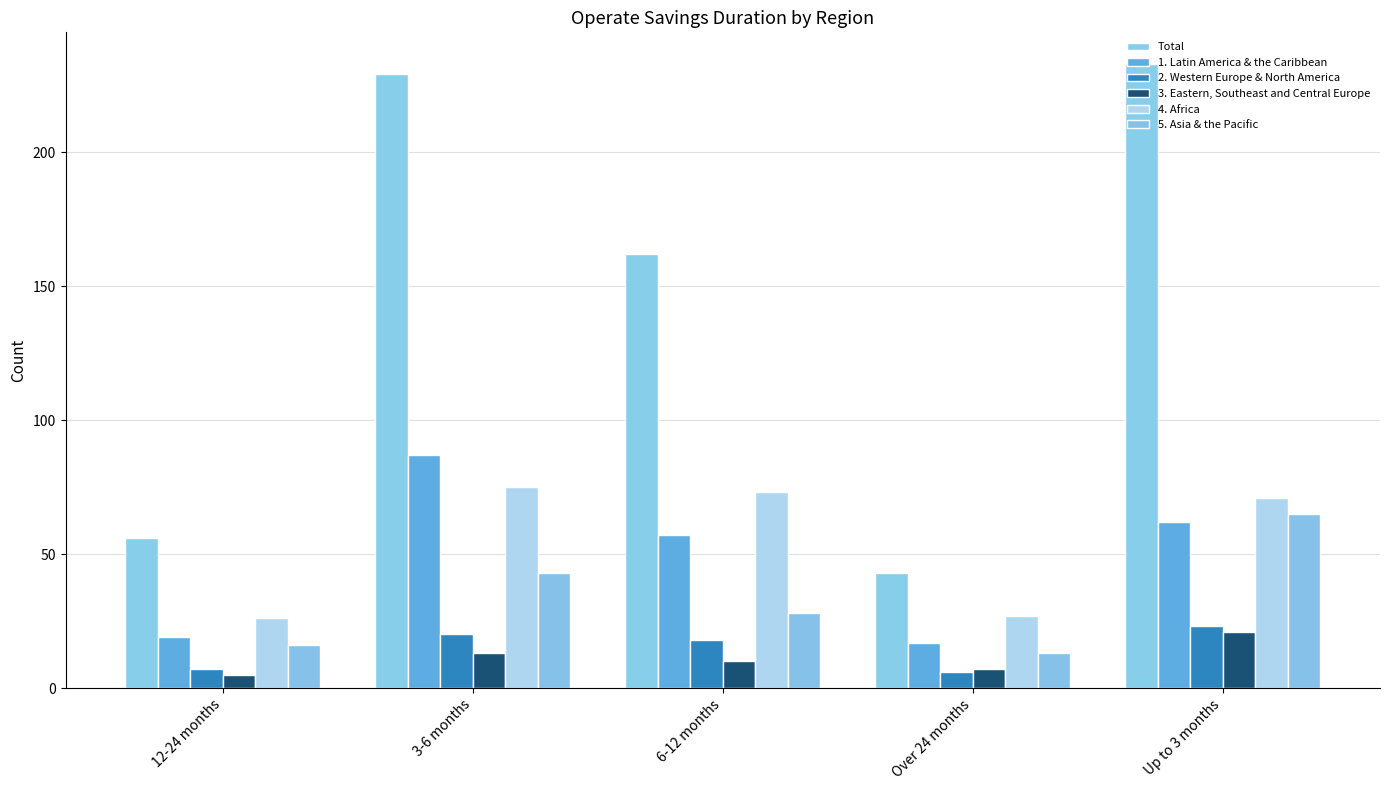

What is the label of the 2nd bar from the right?

Over 24 months